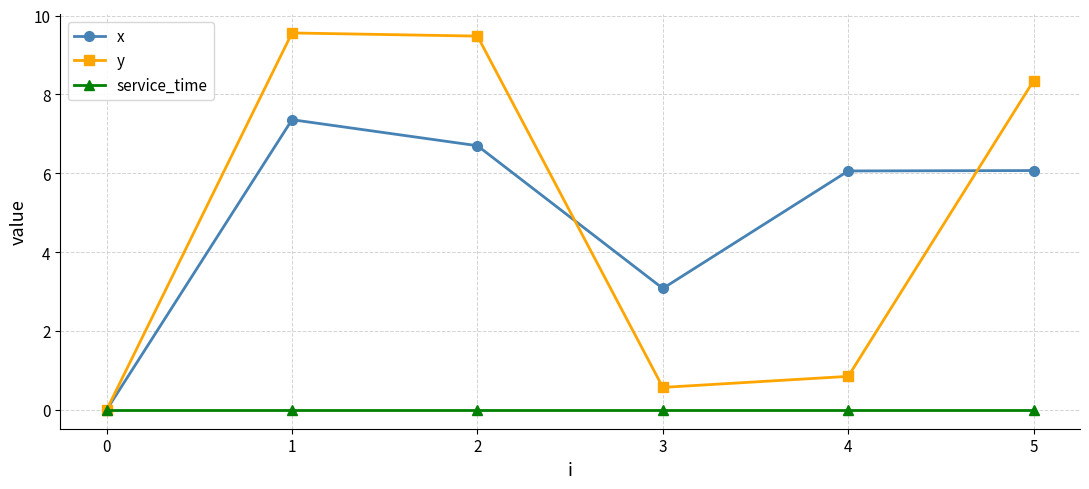

At how many categories does at least one series exceed 5?

4